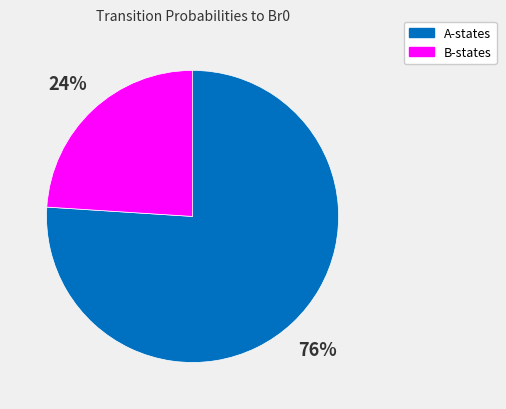

To the nearest percent, what is the difference between the largest and smallest slice percentages?

52%